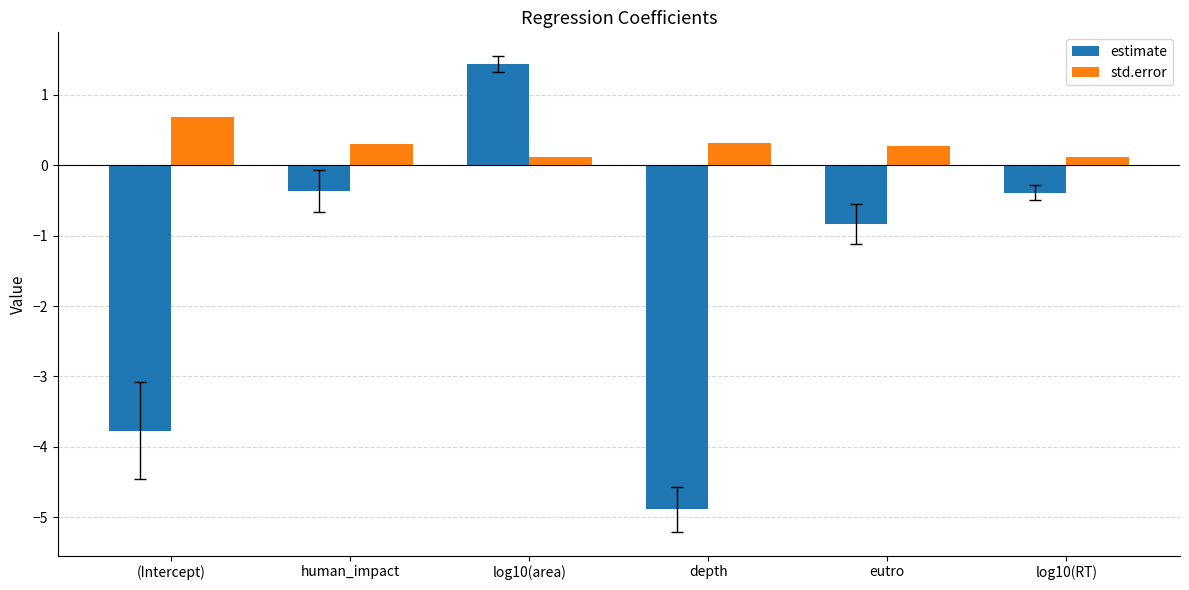

Count the std.error values in the range 0 to 1.

6